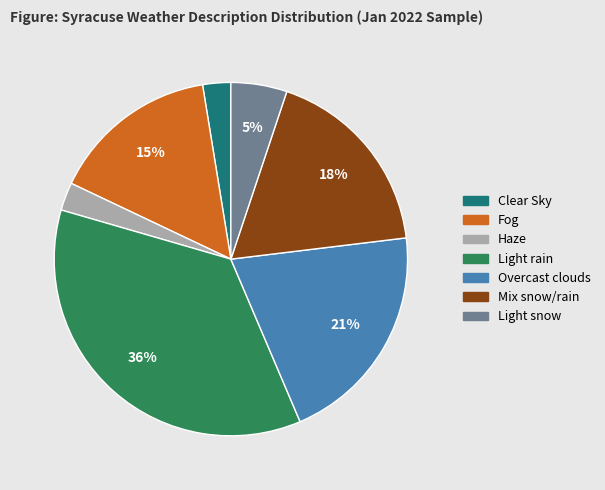

What percentage is the Mix snow/rain slice, to the nearest percent?

18%